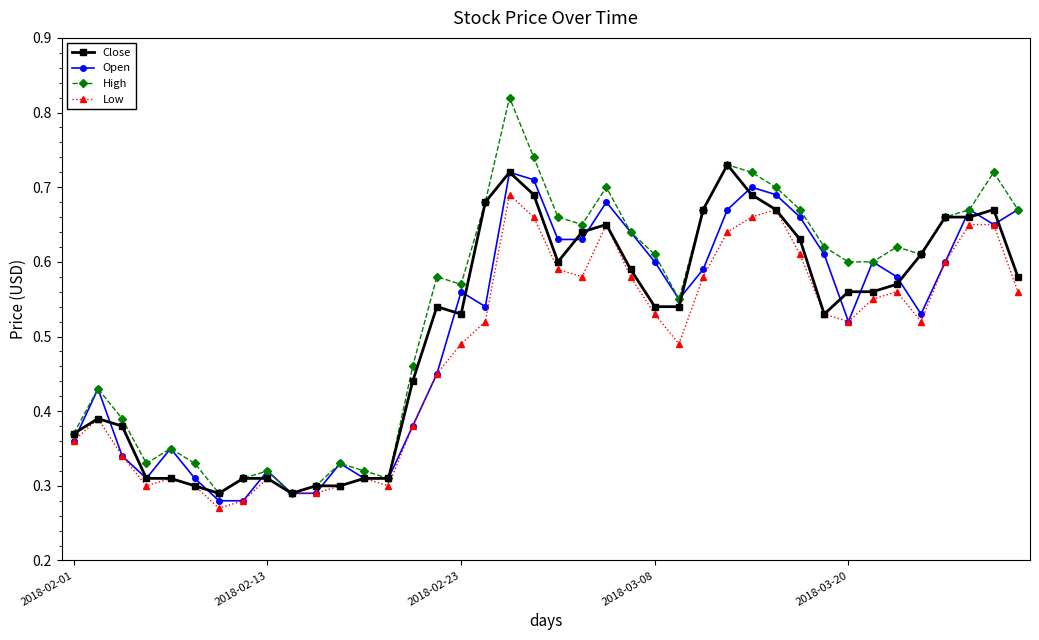

In Open, how many points are higher than both neighbors (excluding endpoints)?

10